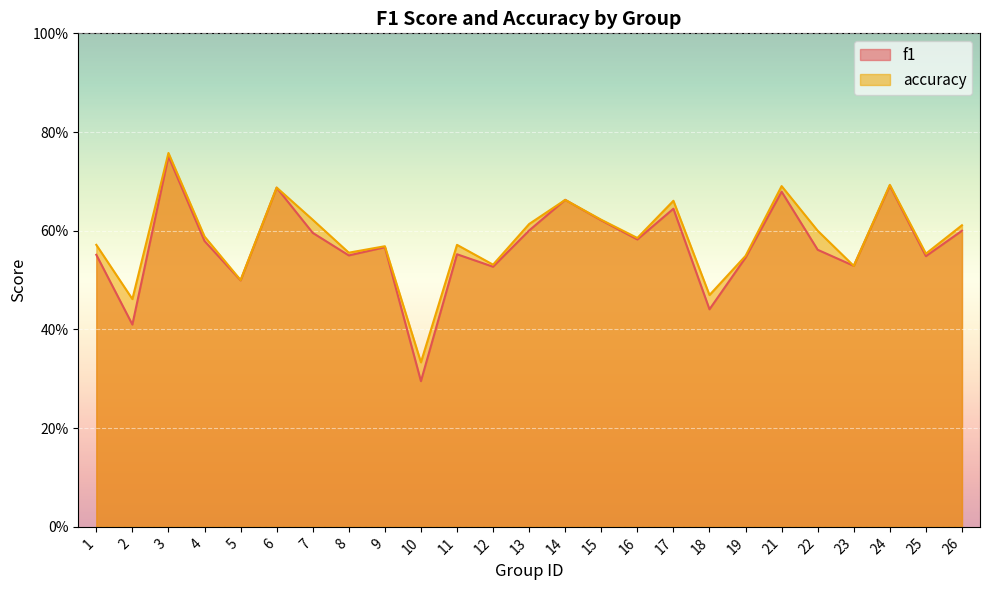

At which category is the sum across all series the highest?

3